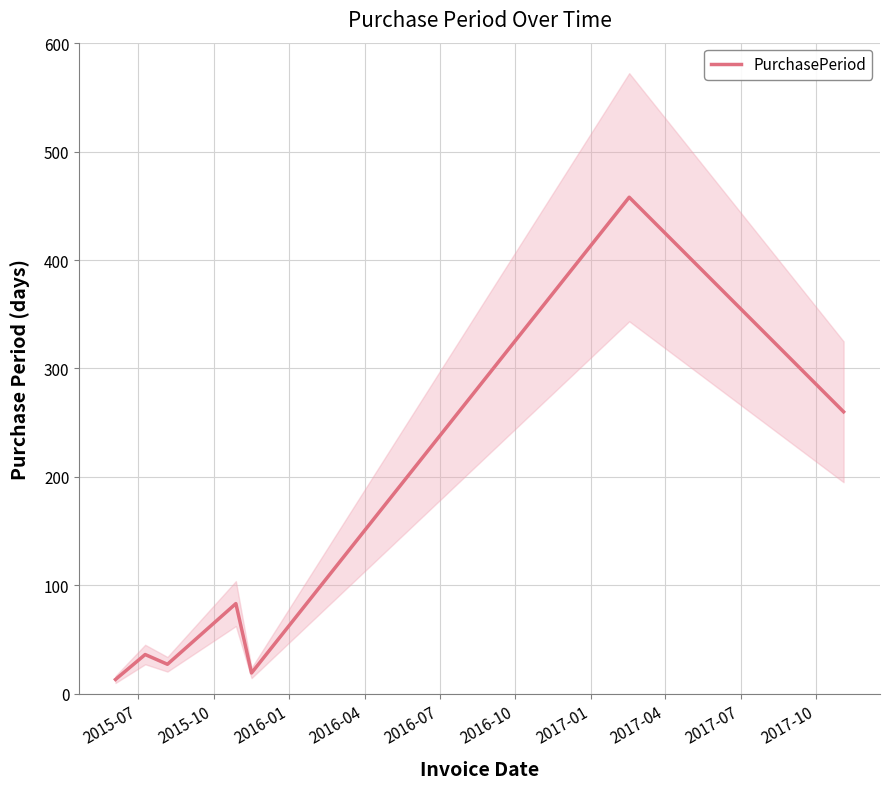

What is the highest value of the PurchasePeriod series?

458